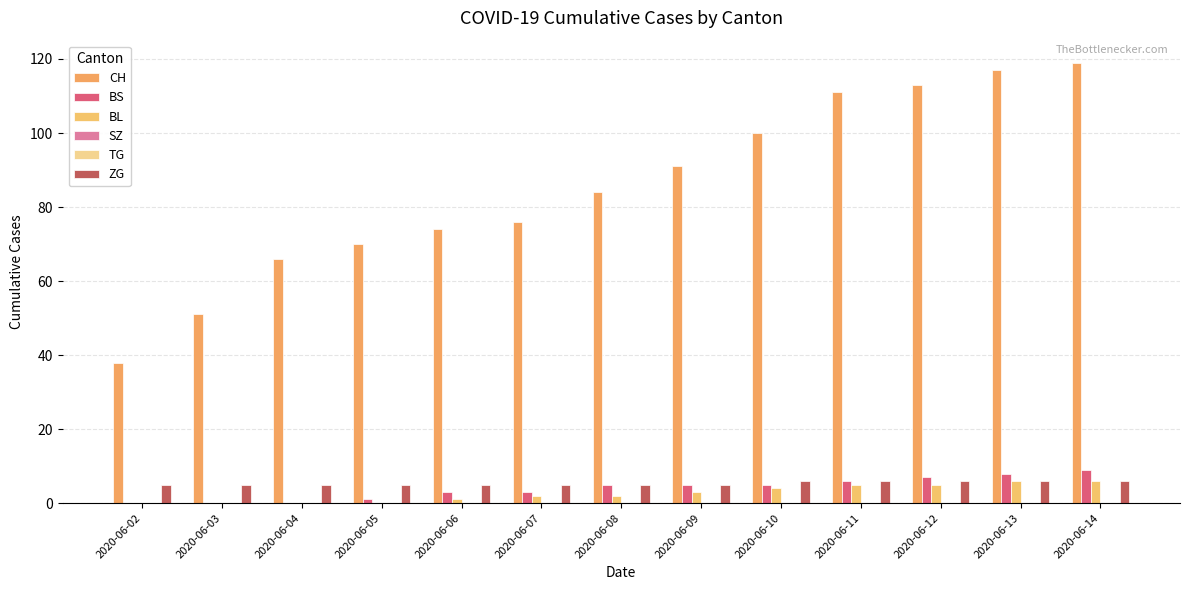

Is it true that BL equals 3 at 2020-06-11?

False